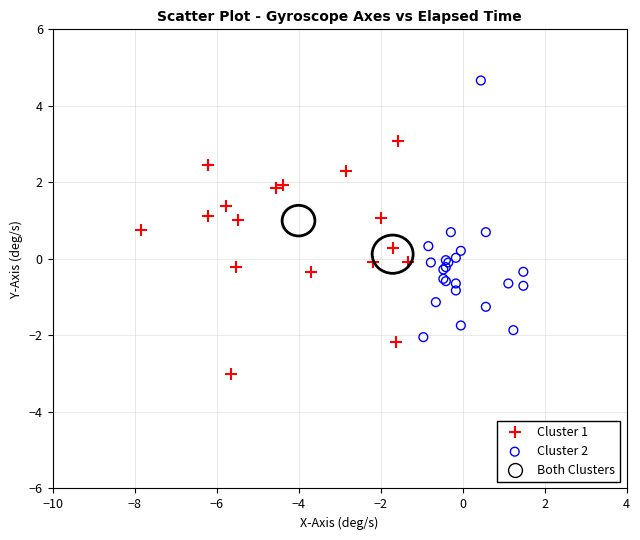

Which series reaches the minimum Y coordinate?

Cluster 1